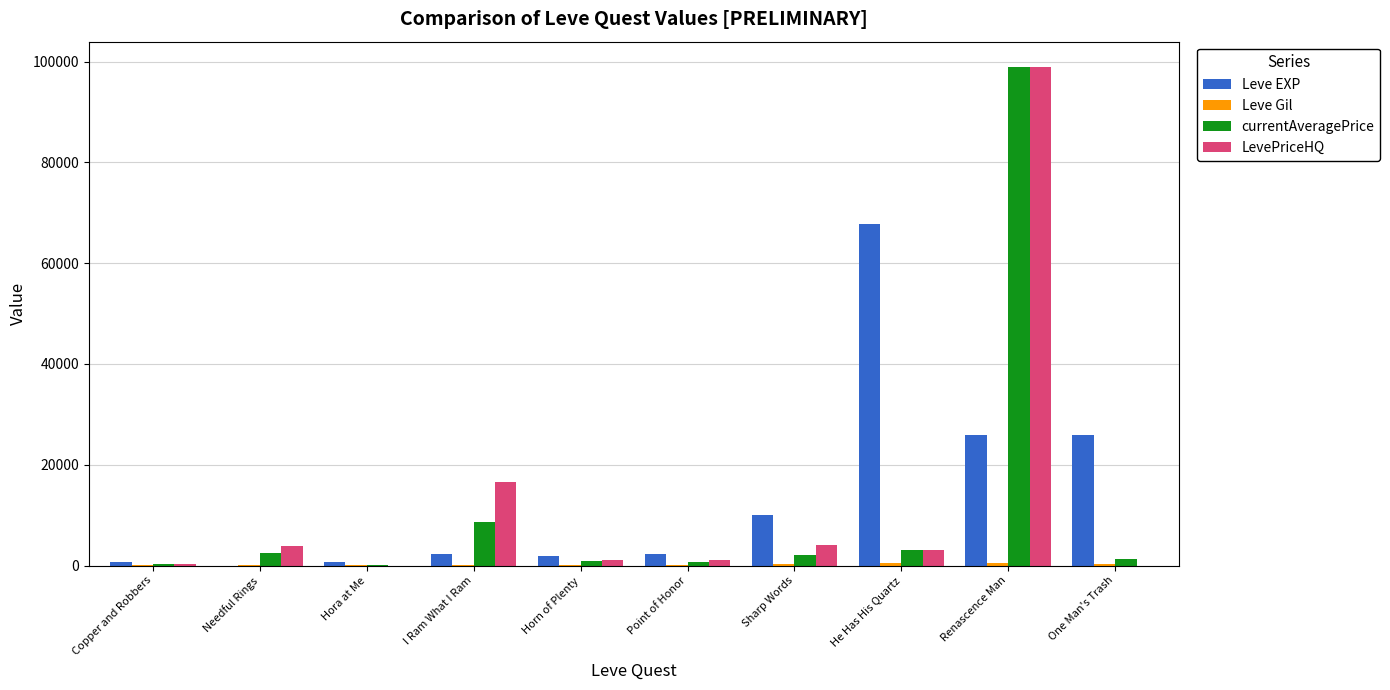

The value of LevePriceHQ at Needful Rings is 3868. True or false?

True